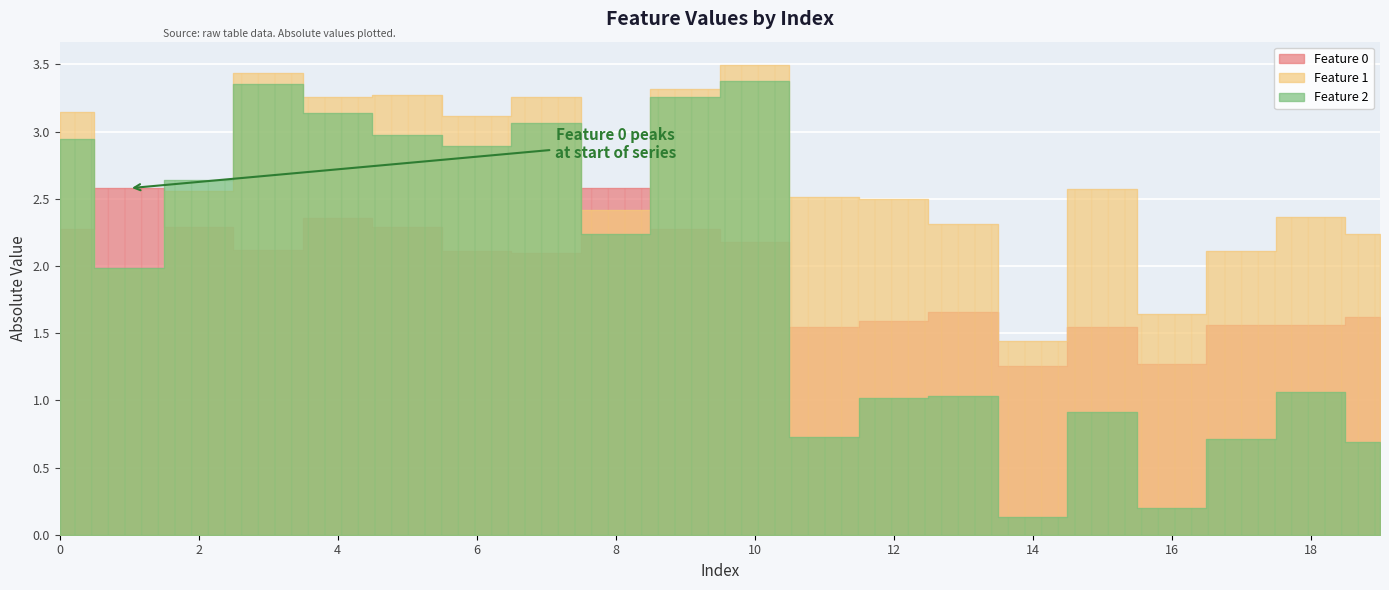

How many values in the Feature 0 series are below 2?

9